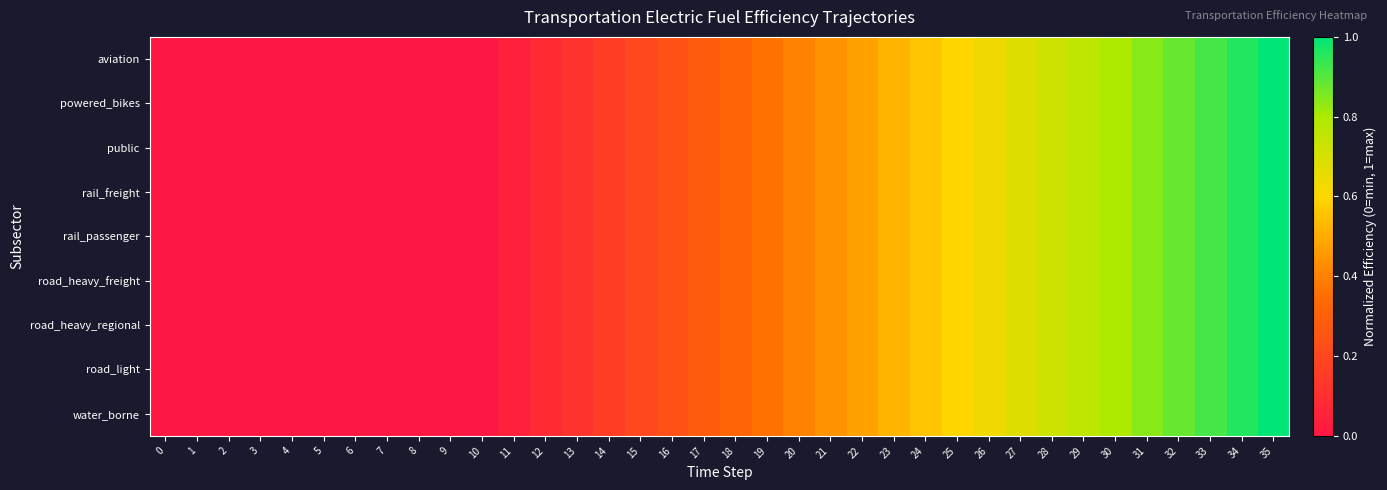

What is the total value across all series at 35?

9.0